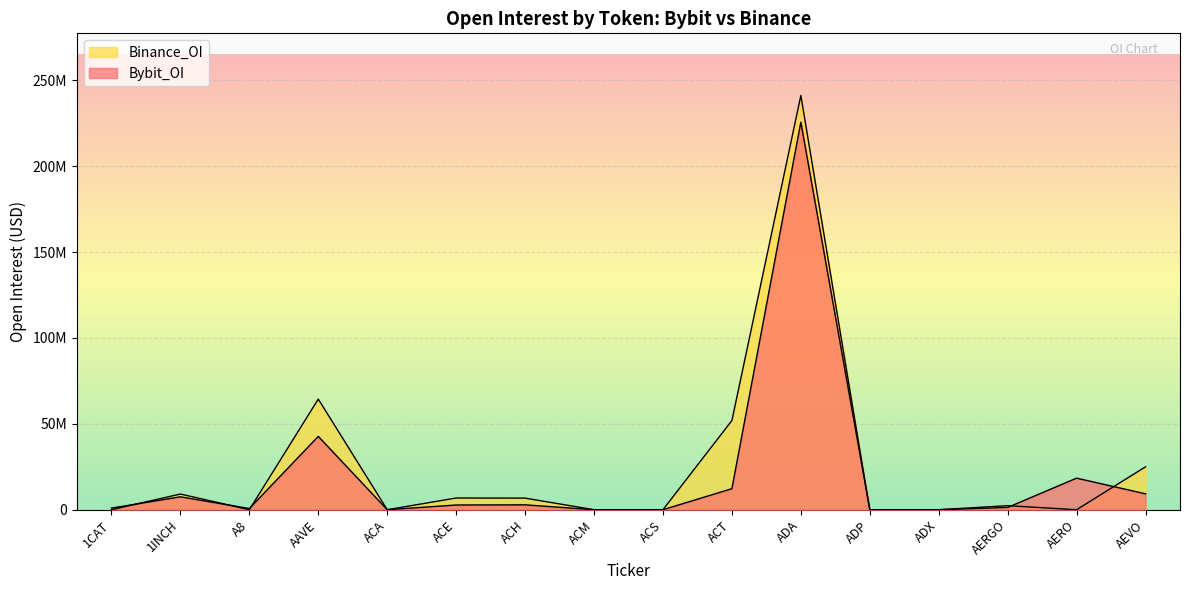

The value of Binance_OI at ACH is 6743662. True or false?

True